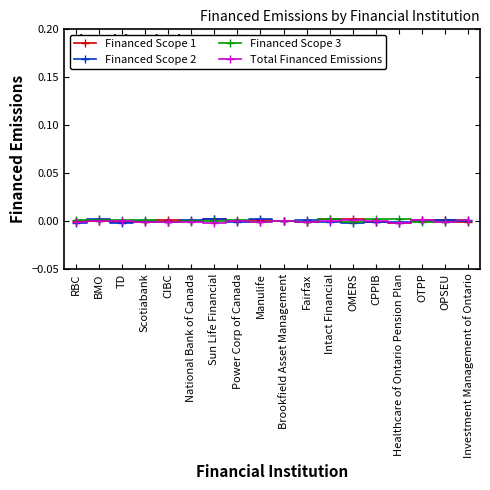

True or false: Financed Scope 2 and Financed Scope 3 cross at least once.

True